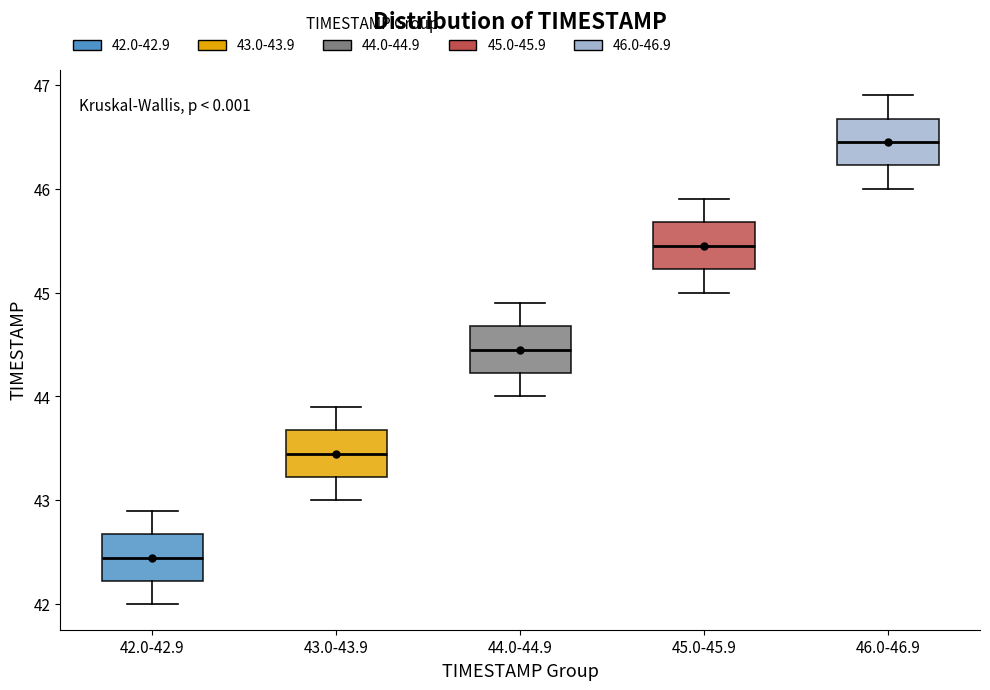

Reading left to right, read every box against the y-axis: the position of its median line, the range the box covers, and the ends of its whiskers. The values are not printed on the chart, so give them approximately, as read against the axis.

42.0-42.9: median 42.5, box 42.2 to 42.7, whiskers 42.0 to 42.9
43.0-43.9: median 43.5, box 43.2 to 43.7, whiskers 43.0 to 43.9
44.0-44.9: median 44.5, box 44.2 to 44.7, whiskers 44.0 to 44.9
45.0-45.9: median 45.5, box 45.2 to 45.7, whiskers 45.0 to 45.9
46.0-46.9: median 46.5, box 46.2 to 46.7, whiskers 46.0 to 46.9